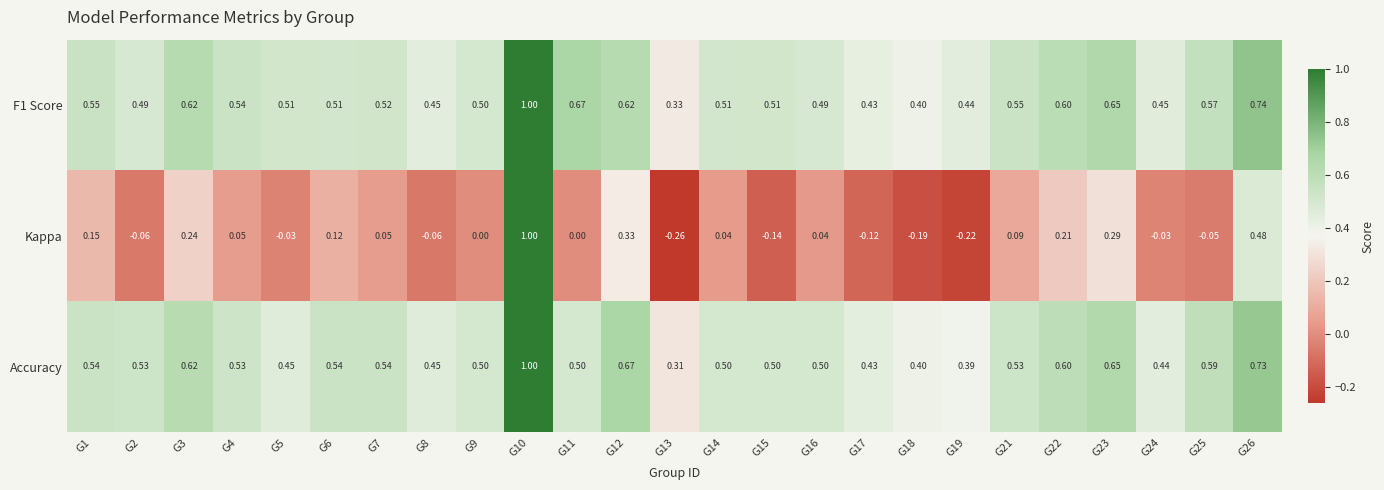

Between G12 and G22, which series saw the biggest shift?

Kappa